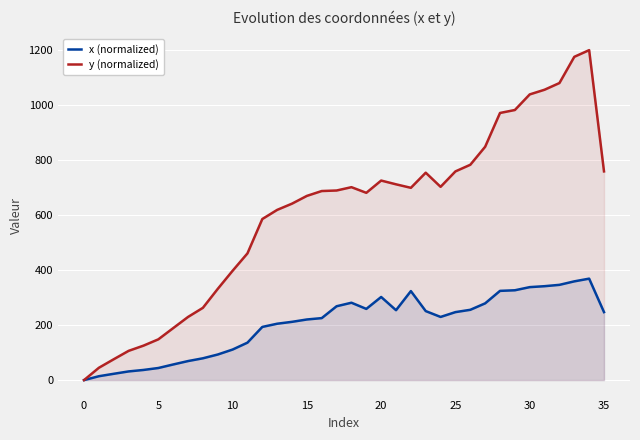

At which label does y (normalized) first exceed 688?

17